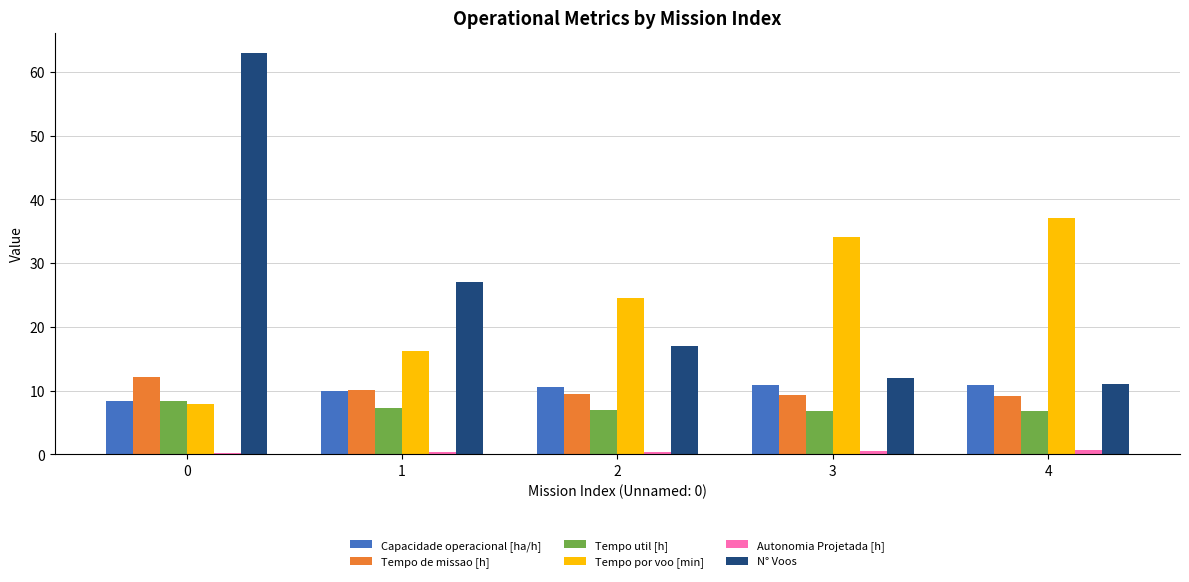

How many groups of bars are there?

5